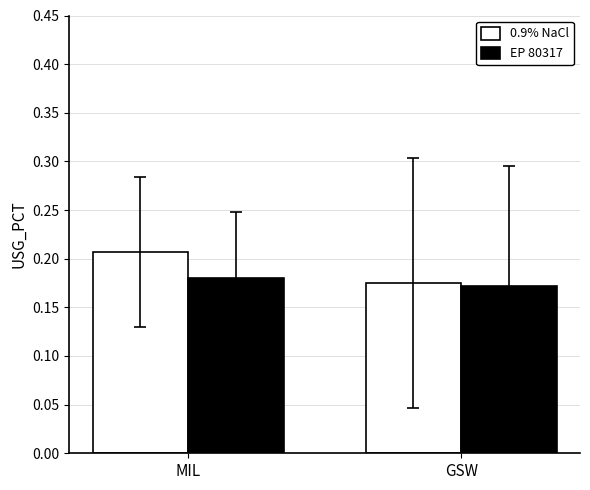

List the series in order of their overall mean, lowest first.

EP 80317, 0.9% NaCl